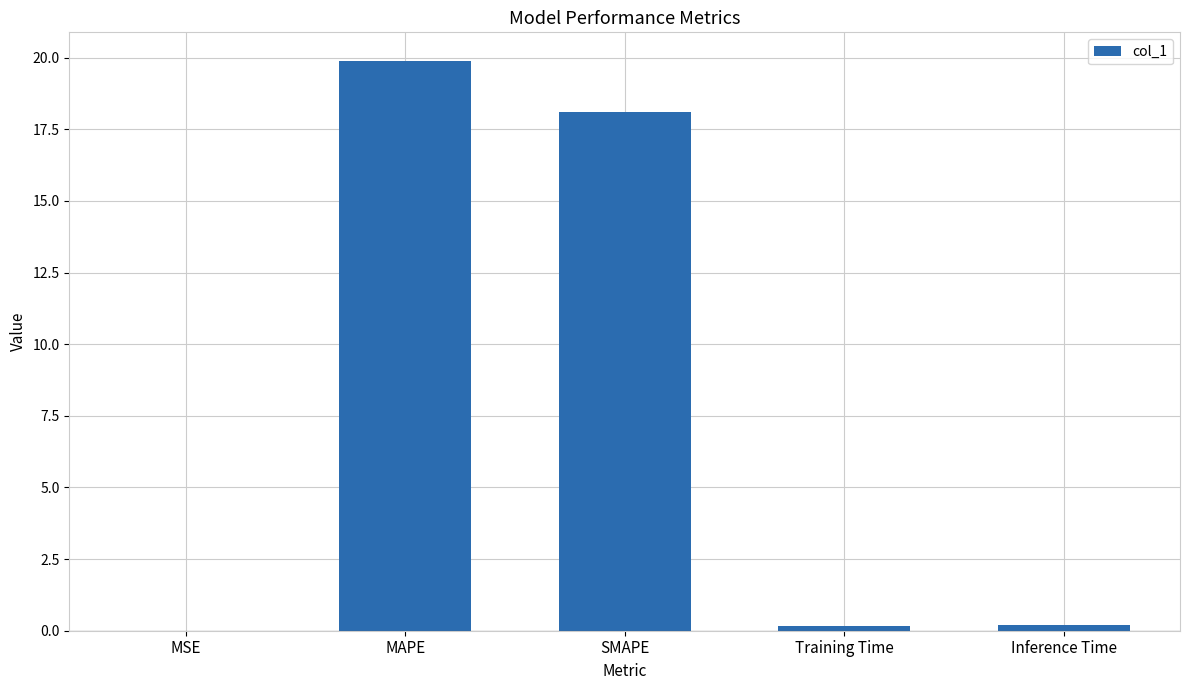

Are the bars grouped side by side (vs. stacked)?

No